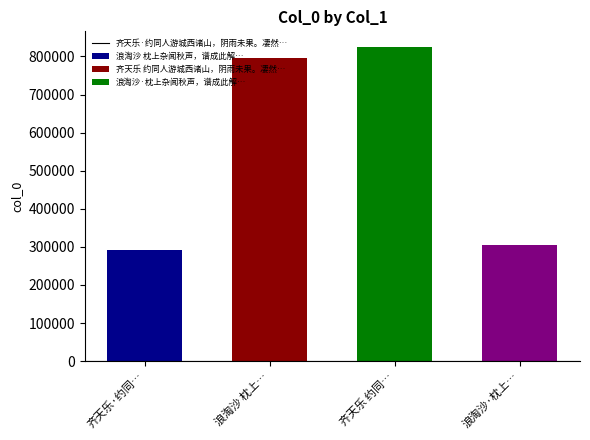

Reading left to right, what are all the values shown in this chart?

齐天乐·约同人游城西诸山，阴雨未果。凄然不欢，谱成此阕=291300	浪淘沙 枕上杂闻秋声，谱成此解=796982	齐天乐 约同人游城西诸山，阴雨未果。凄然不欢，谱成此阕=824594	浪淘沙·枕上杂闻秋声，谱成此解=304873